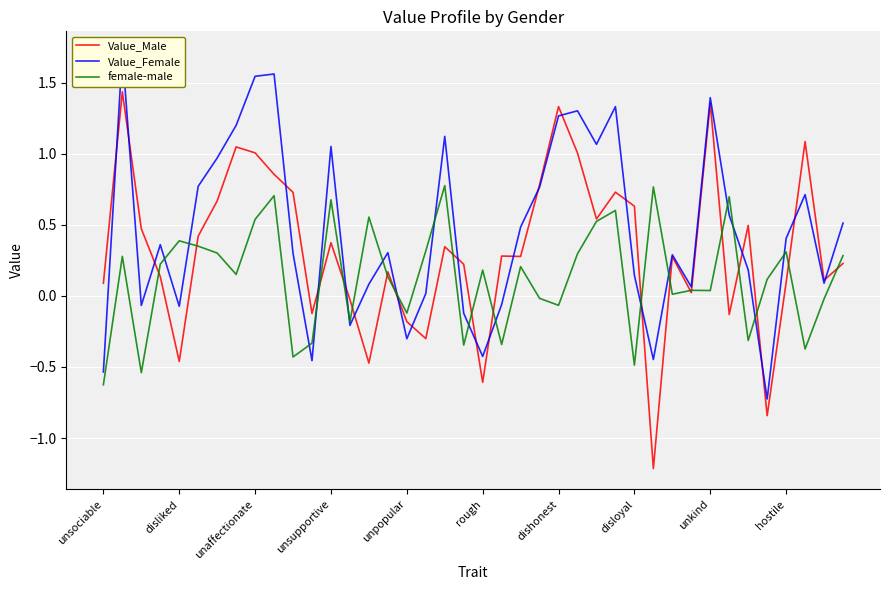

At which label is female-male closest to 0?

30